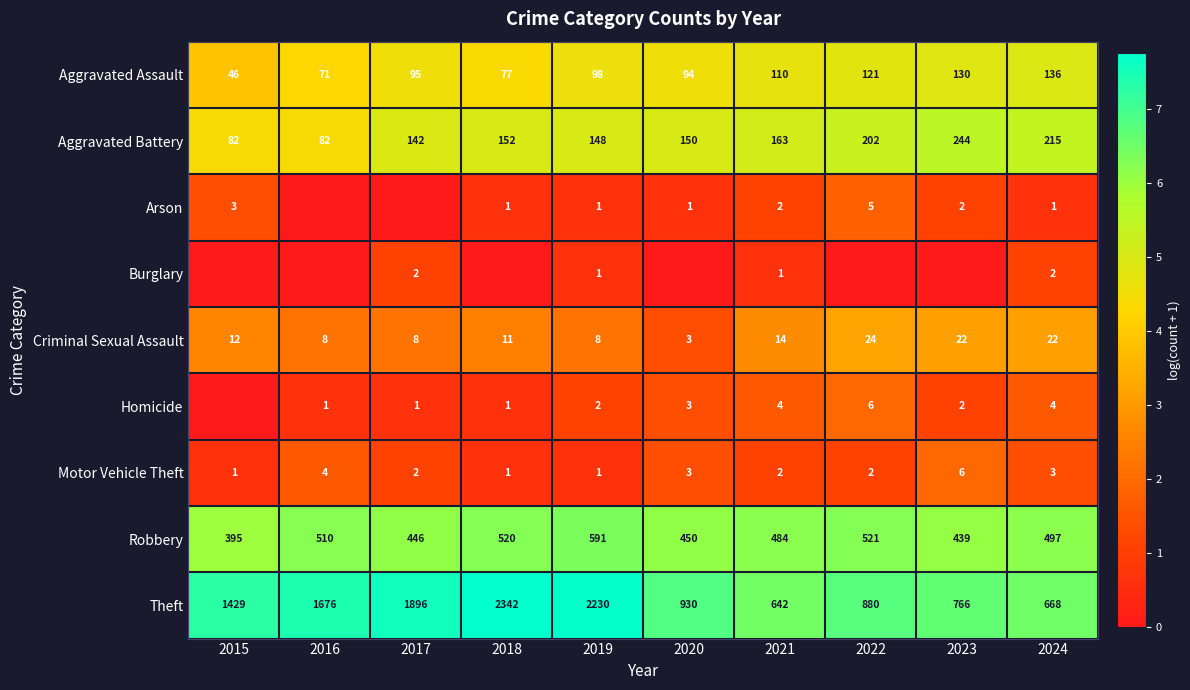

True or false: Arson has a value of 3 at 2015.

True